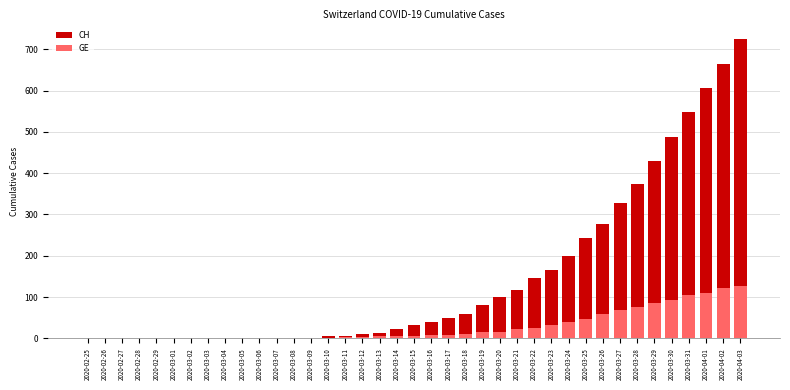

Where is CH nearest to the value 363?

2020-03-28